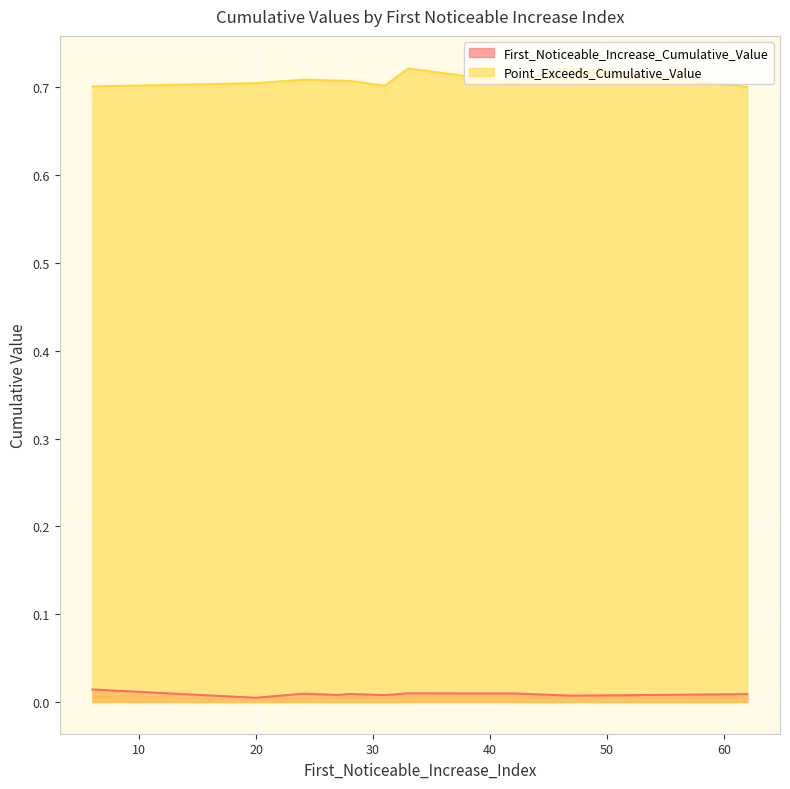

List the series in order of their peak value, highest first.

Point_Exceeds_Cumulative_Value, First_Noticeable_Increase_Cumulative_Value